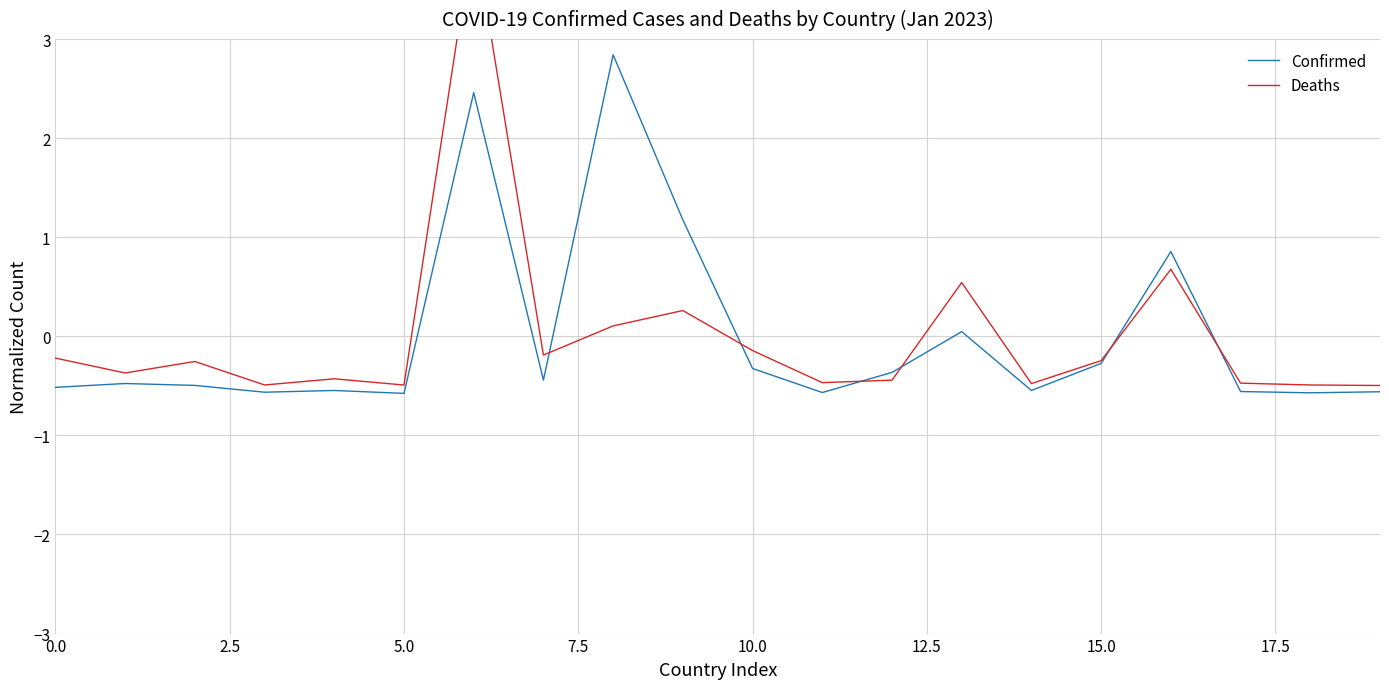

How many distinct data groups are displayed?

2